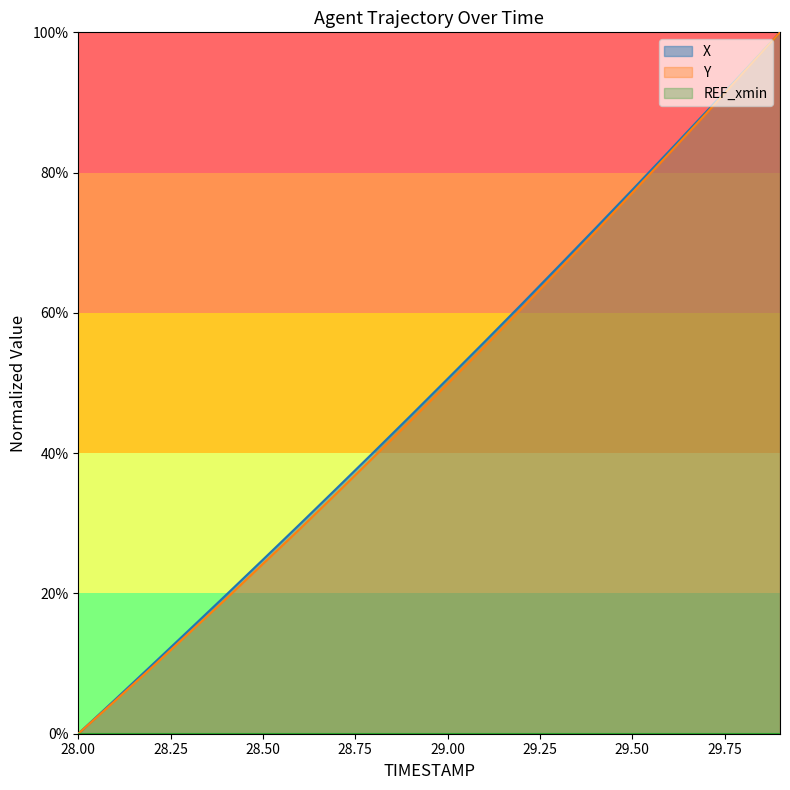

At how many categories does at least one series exceed 0?

19